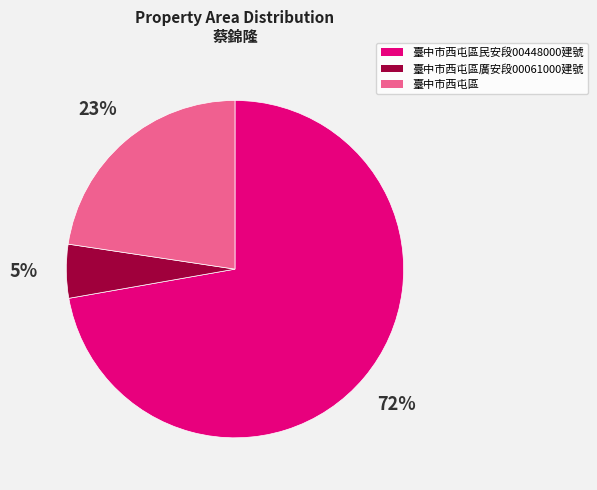

Rank the categories by value from lowest to highest.

臺中市西屯區廣安段00061000建號, 臺中市西屯區, 臺中市西屯區民安段00448000建號